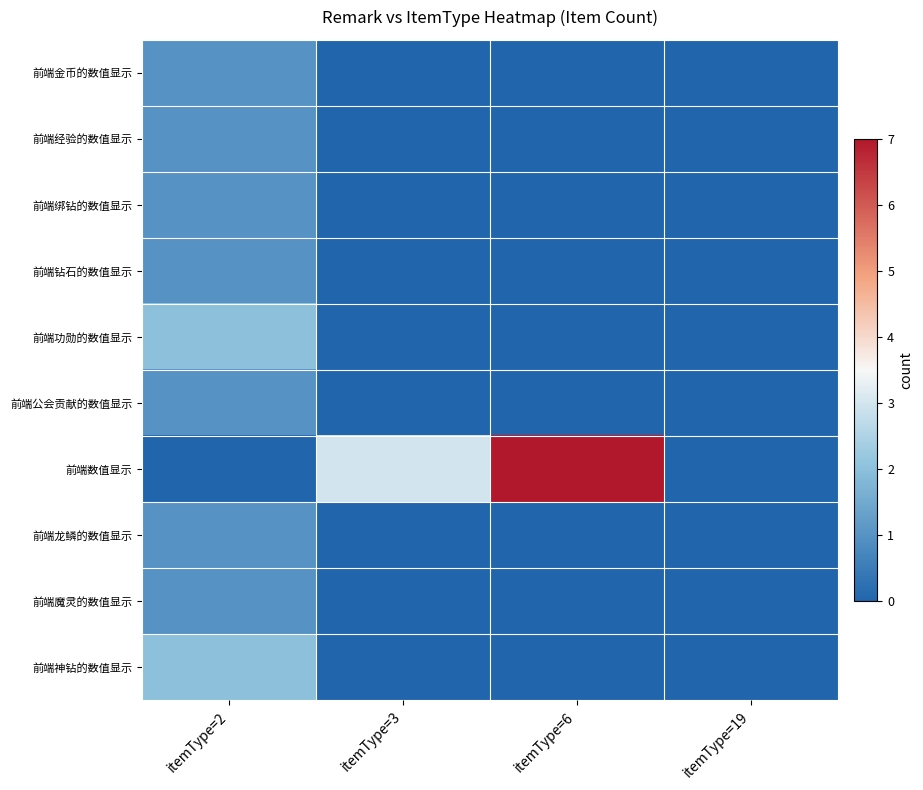

Between itemType=3 and itemType=19, which series saw the biggest shift?

前端数值显示